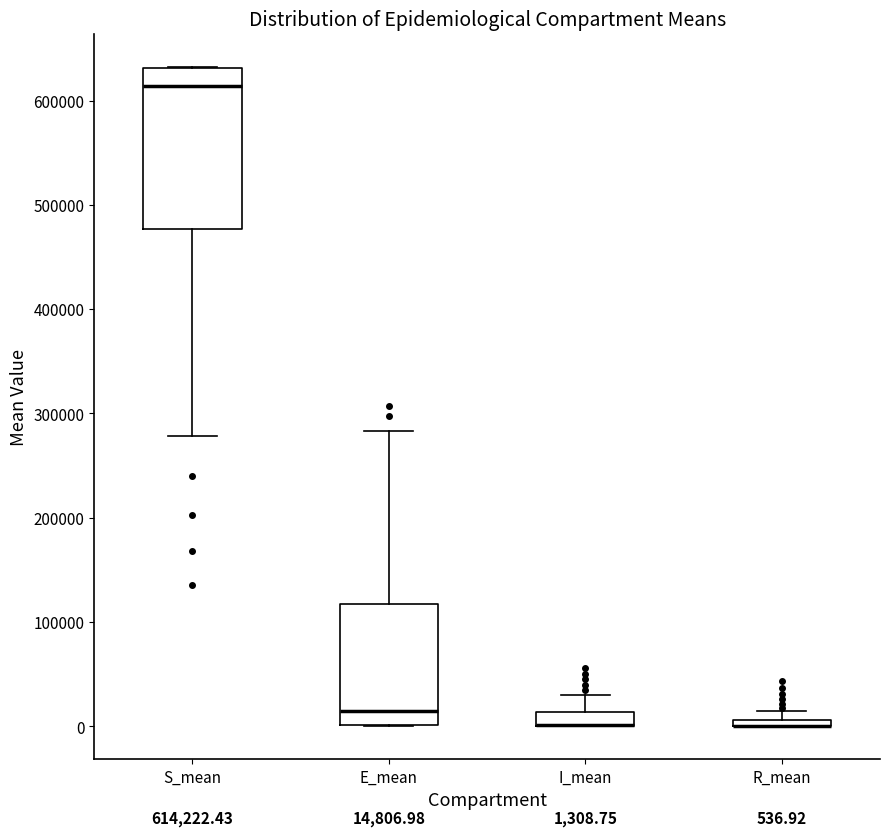

Comparing the boxes themselves (not the whiskers), which one is the tallest?

S_mean